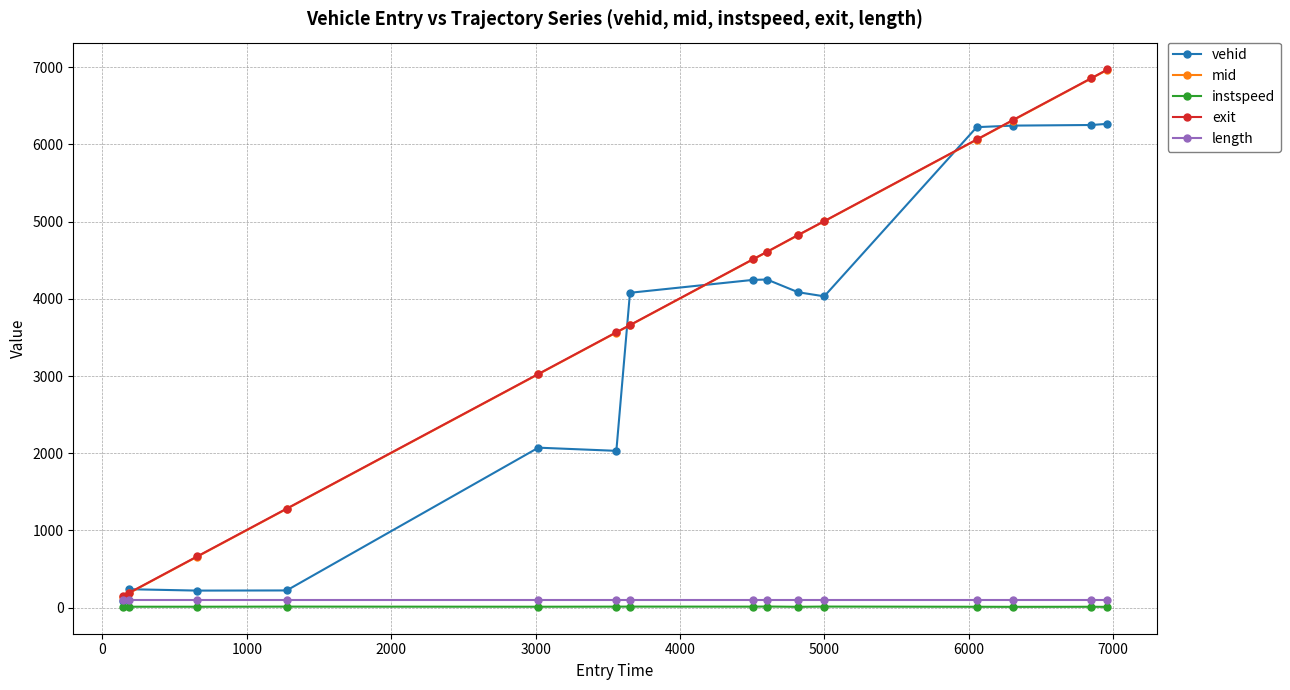

Which series has the largest range (max minus min)?

exit